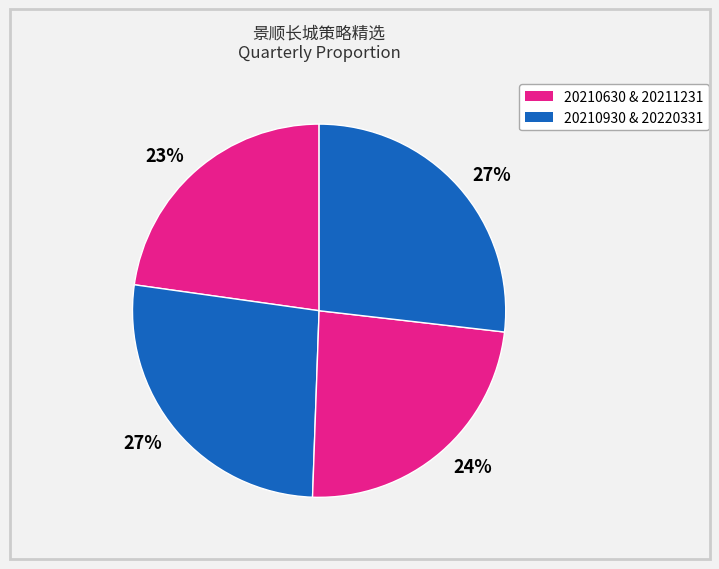

How many segments does this pie chart have?

4